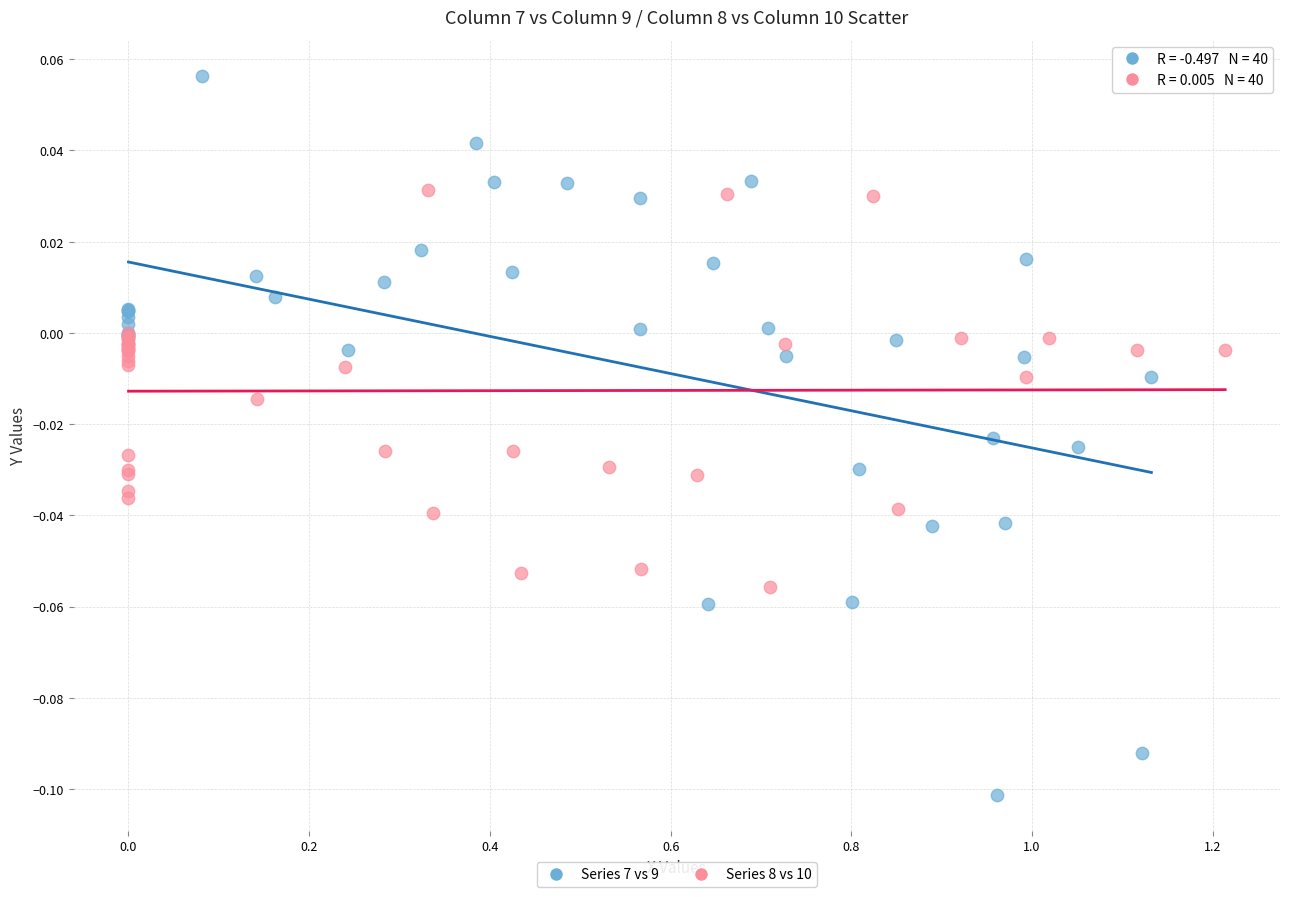

Which series has the largest Y range (max minus min)?

Series 7 vs 9